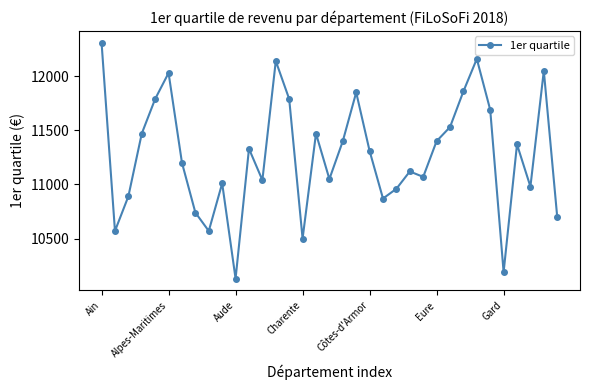

True or false: there are more than 0 points higher than both neighbors.

True